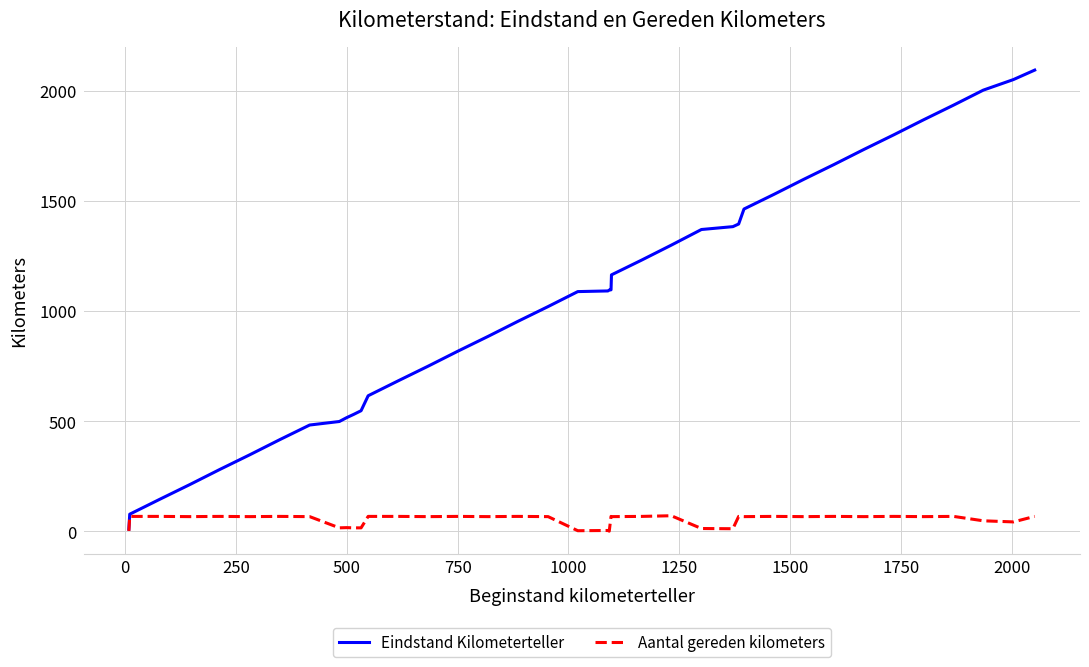

What is the minimum value shown in the chart?

1